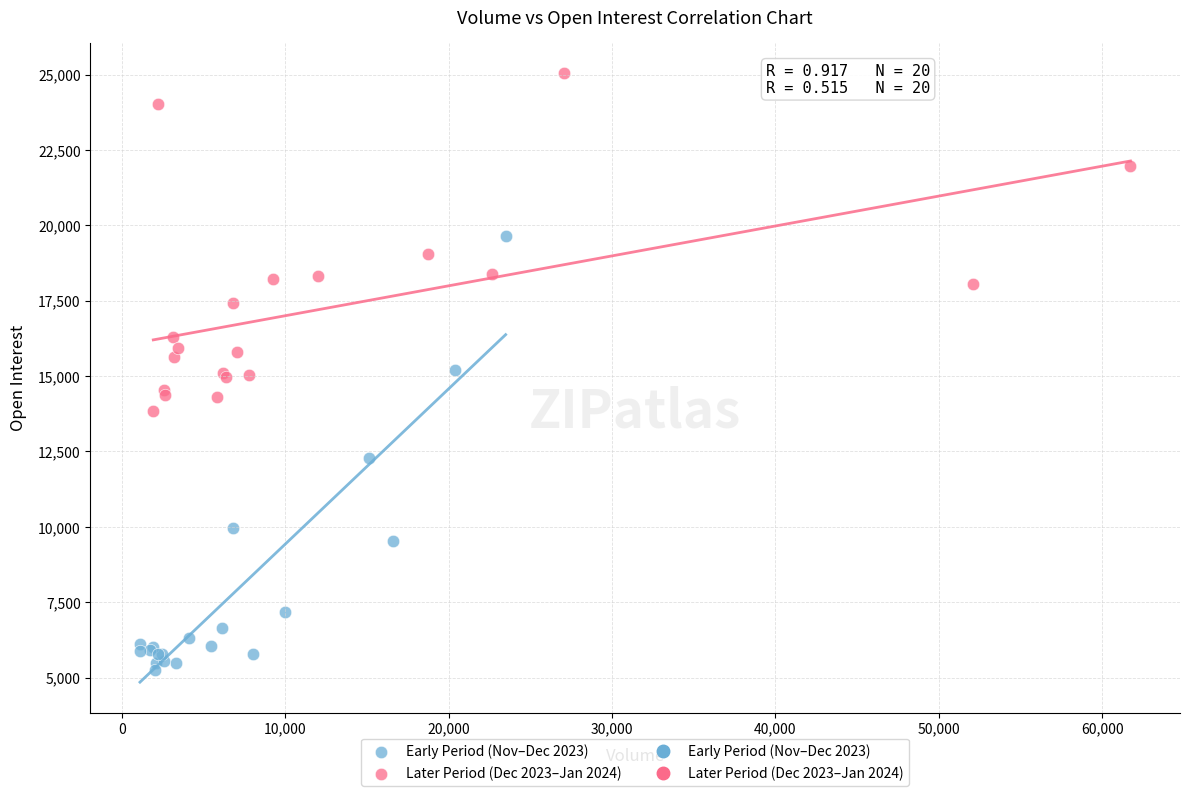

Which series reaches the minimum Y coordinate?

Early Period (Nov–Dec 2023)